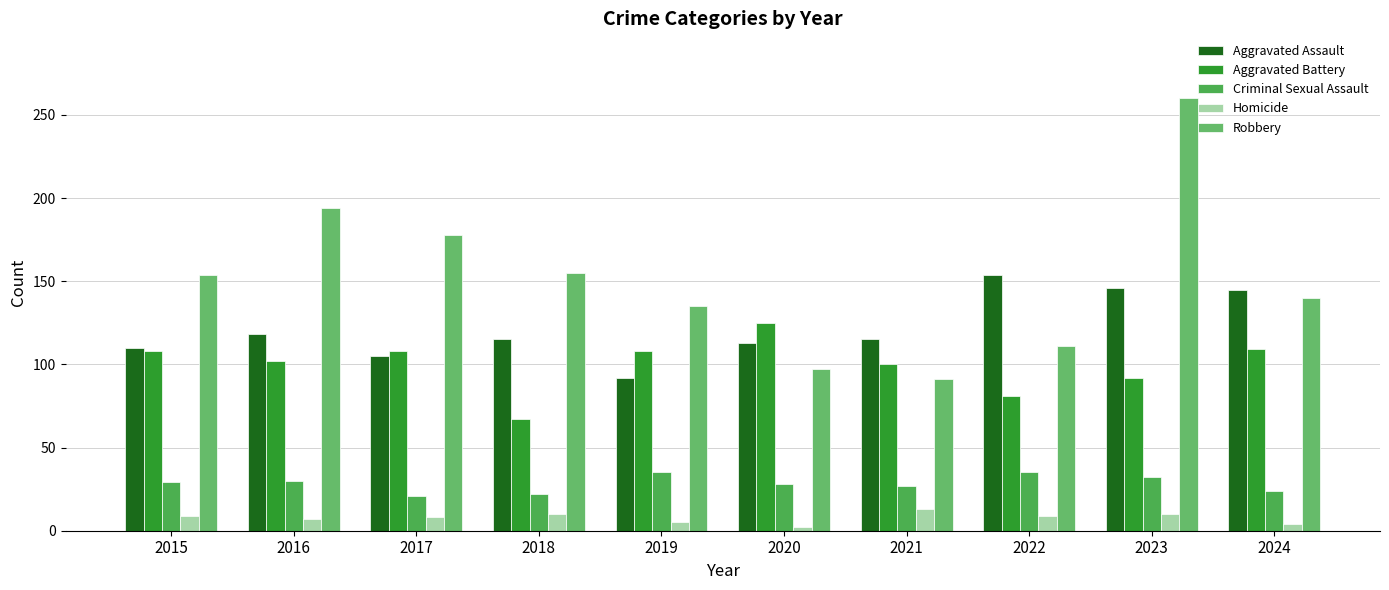

Which label corresponds to the smallest value in the chart?

2020